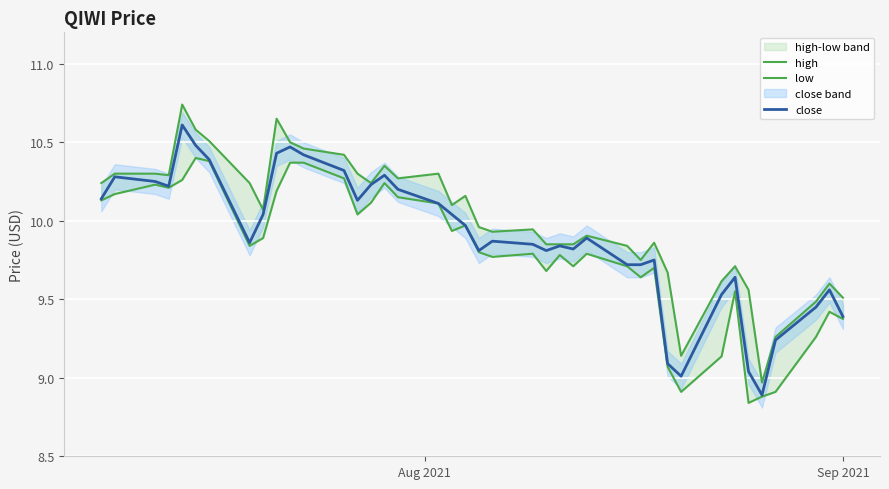

What is the minimum value for close?

8.9